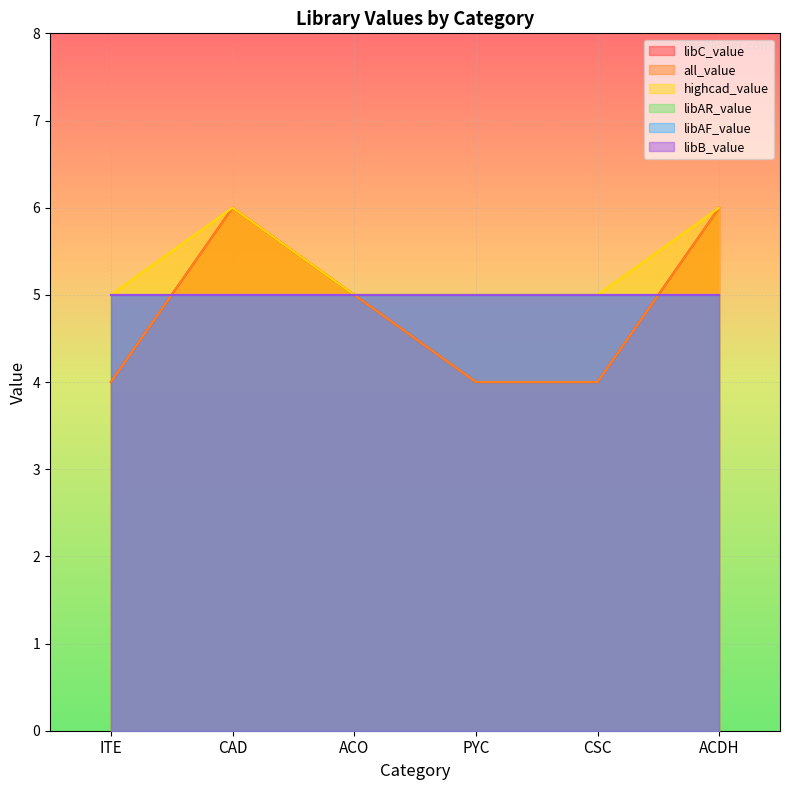

How many all_value values are between 4 and 6?

6